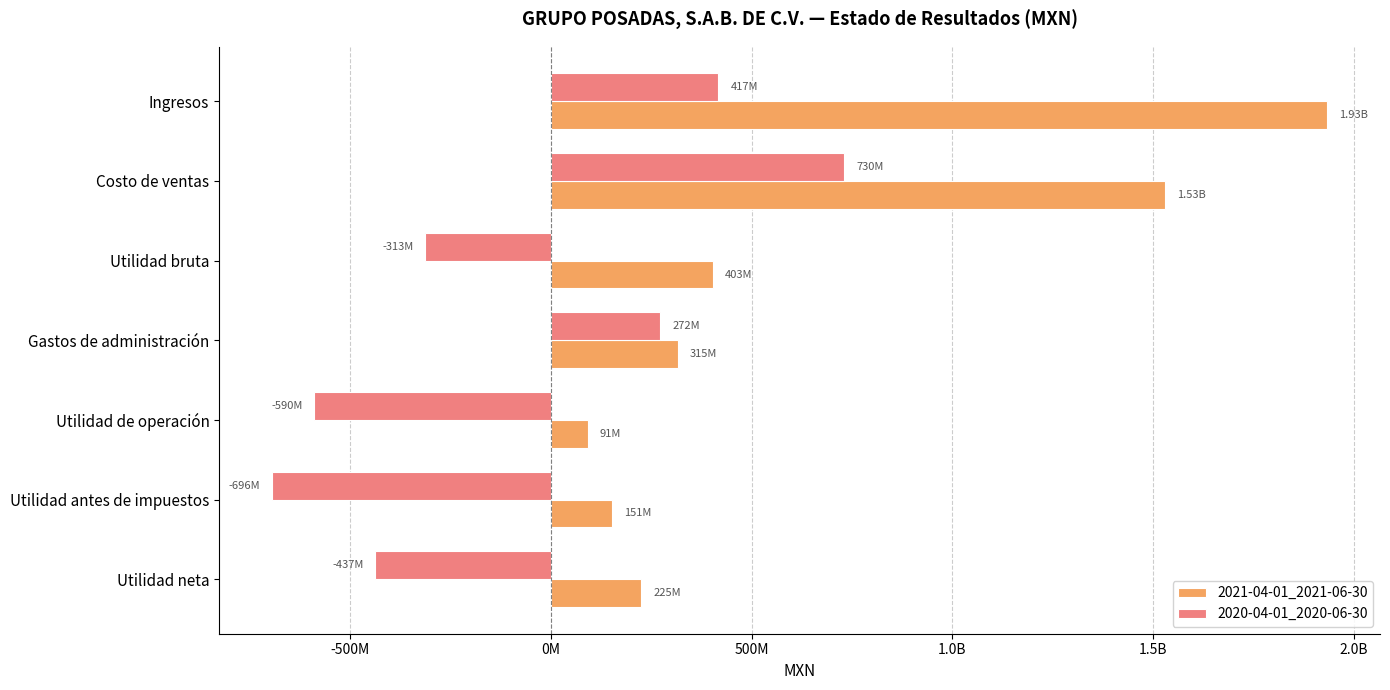

Which series has the largest range (max minus min)?

2021-04-01_2021-06-30